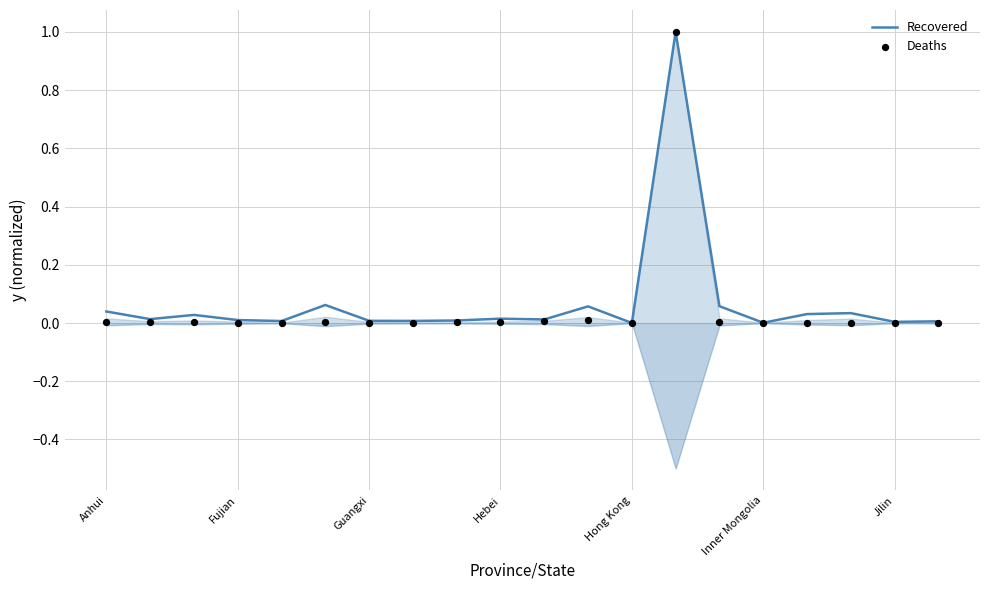

Which series reaches the maximum Y coordinate?

Recovered